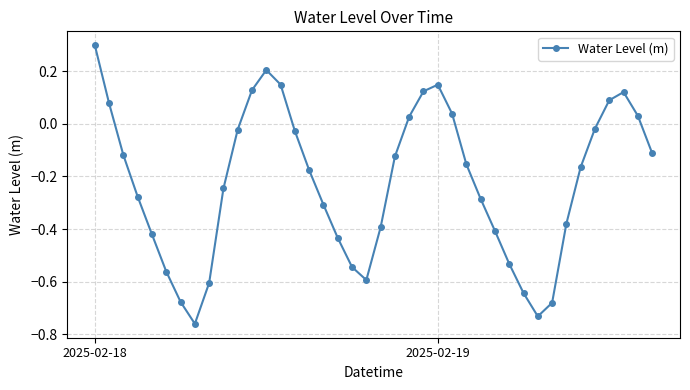

What is the maximum value shown in the chart?

0.3